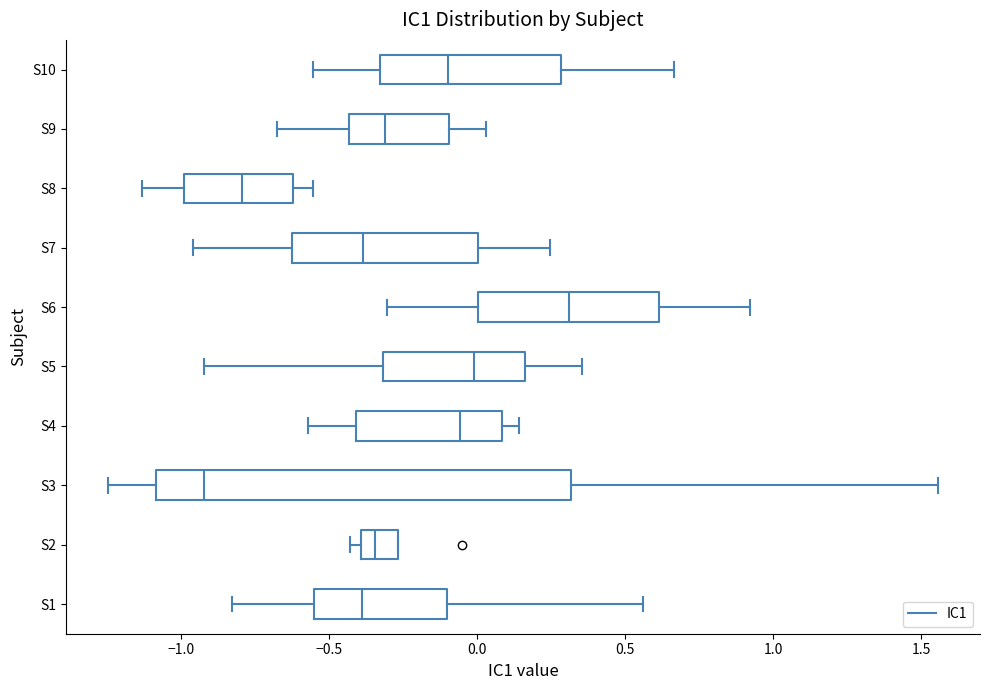

Reading bottom to top, transcribe this box plot: for each box, give where its median line is, the range the box spans, and where its two whiskers end, as read against the x-axis. The values are not printed on the chart, so give them approximately, as read against the axis.

S1: median -0.40, box -0.55 to -0.10, whiskers -0.85 to 0.55
S2: median -0.35, box -0.40 to -0.25, whiskers -0.45 to -0.25
S3: median -0.90, box -1.10 to 0.30, whiskers -1.25 to 1.55
S4: median -0.05, box -0.40 to 0.10, whiskers -0.55 to 0.15
S5: median 0.00, box -0.30 to 0.15, whiskers -0.90 to 0.35
S6: median 0.30, box 0.00 to 0.60, whiskers -0.30 to 0.90
S7: median -0.40, box -0.65 to 0.00, whiskers -0.95 to 0.25
S8: median -0.80, box -1.00 to -0.60, whiskers -1.15 to -0.55
S9: median -0.30, box -0.45 to -0.10, whiskers -0.70 to 0.05
S10: median -0.10, box -0.35 to 0.30, whiskers -0.55 to 0.65